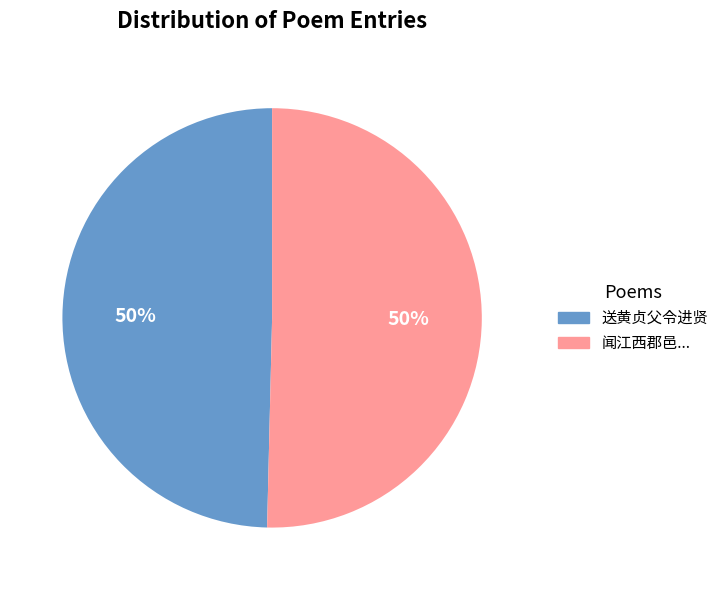

To the nearest percent, what is the average slice percentage?

50%